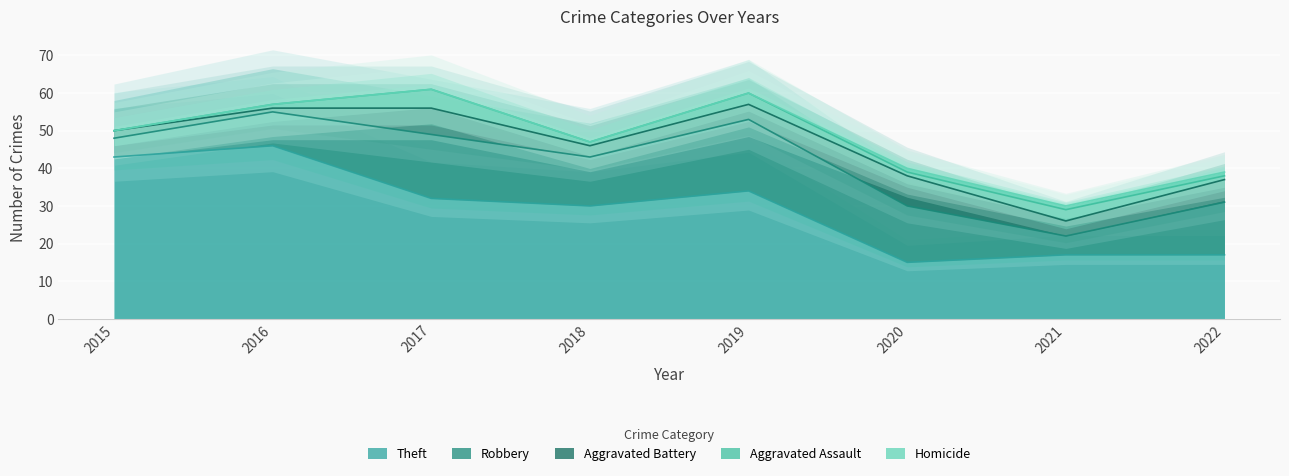

Rank the series by their maximum value, from lowest to highest.

Homicide, Aggravated Assault, Aggravated Battery, Robbery, Theft